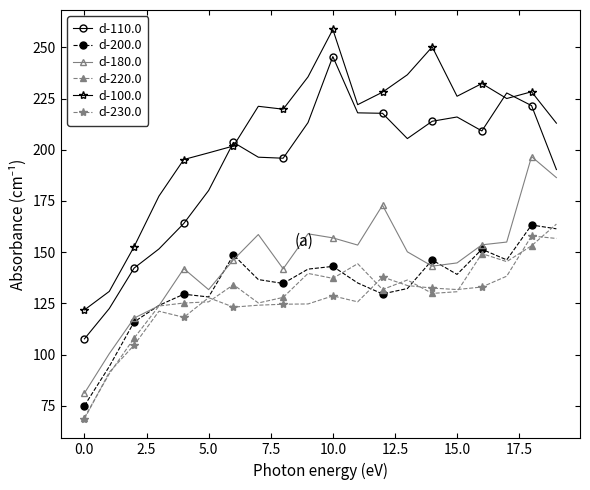

Which series has the largest total across all categories?

d-100.0